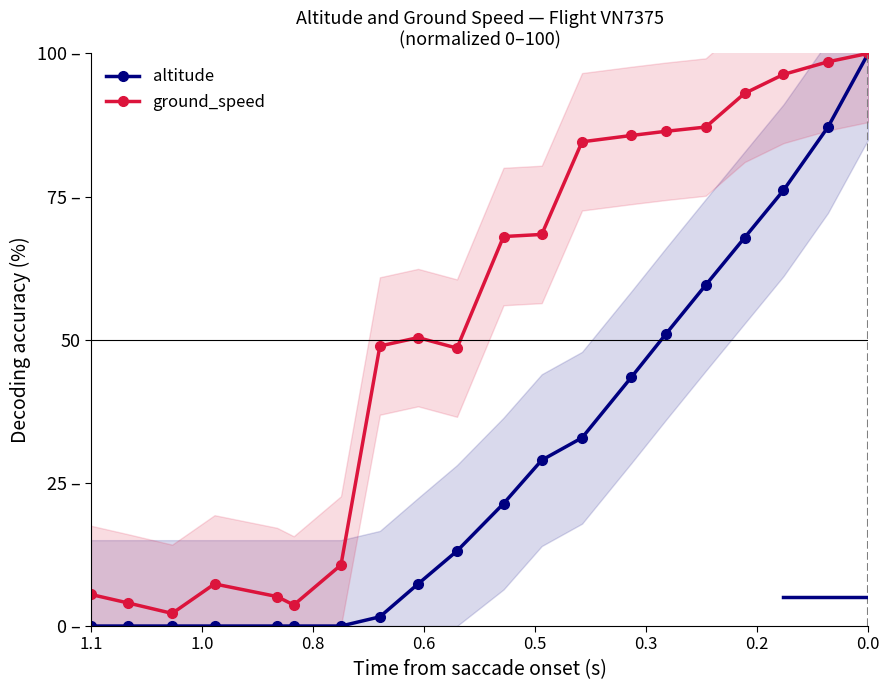

How many lines are shown in the chart?

2